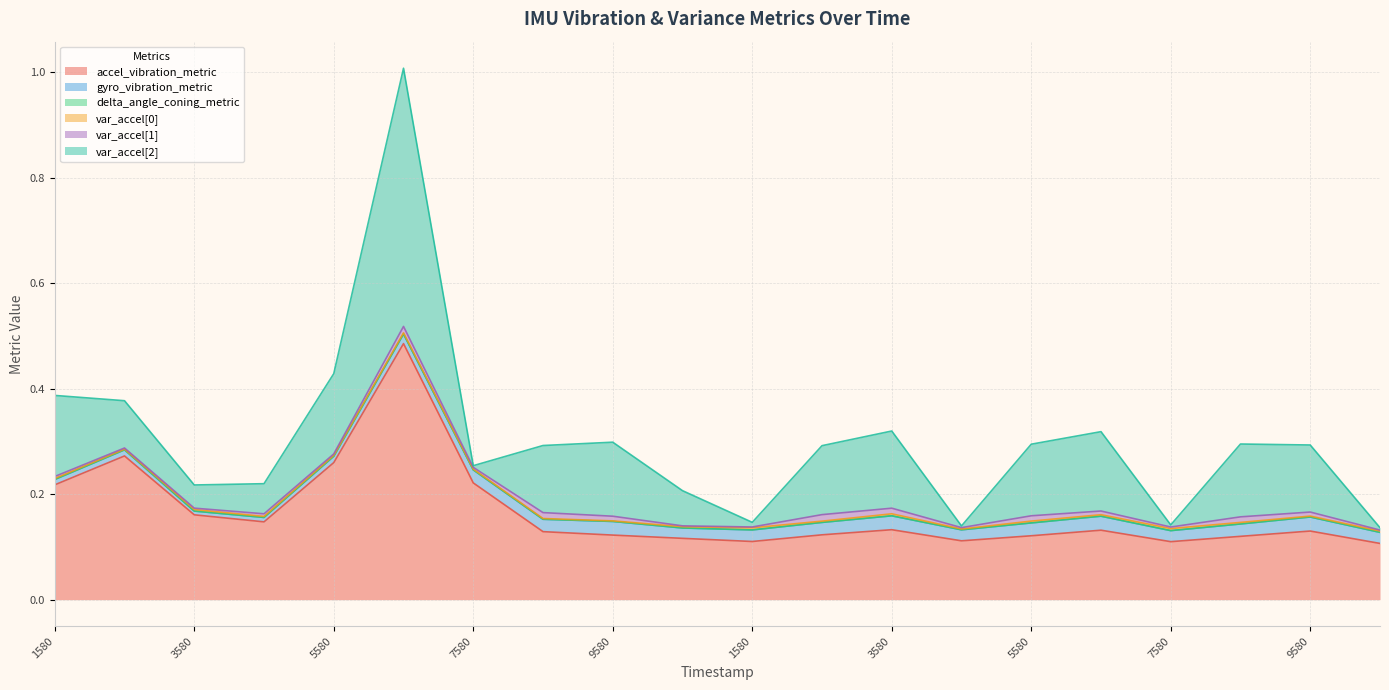

In var_accel[1], how many points are lower than both neighbors (excluding endpoints)?

6